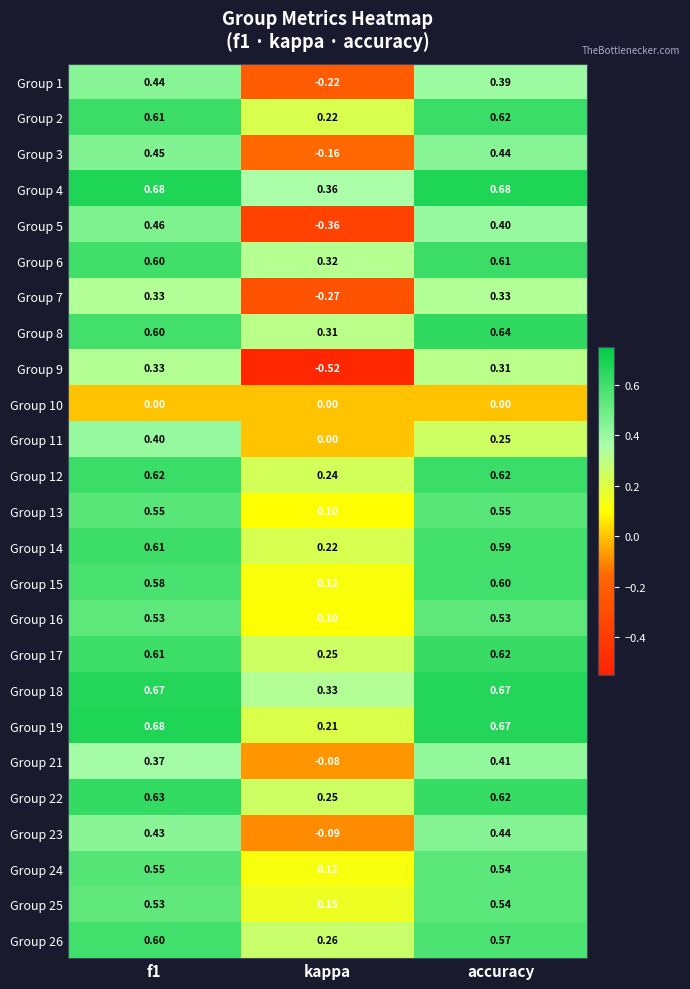

Is the value of Group 9 at kappa greater than the value of Group 15 at f1?

No